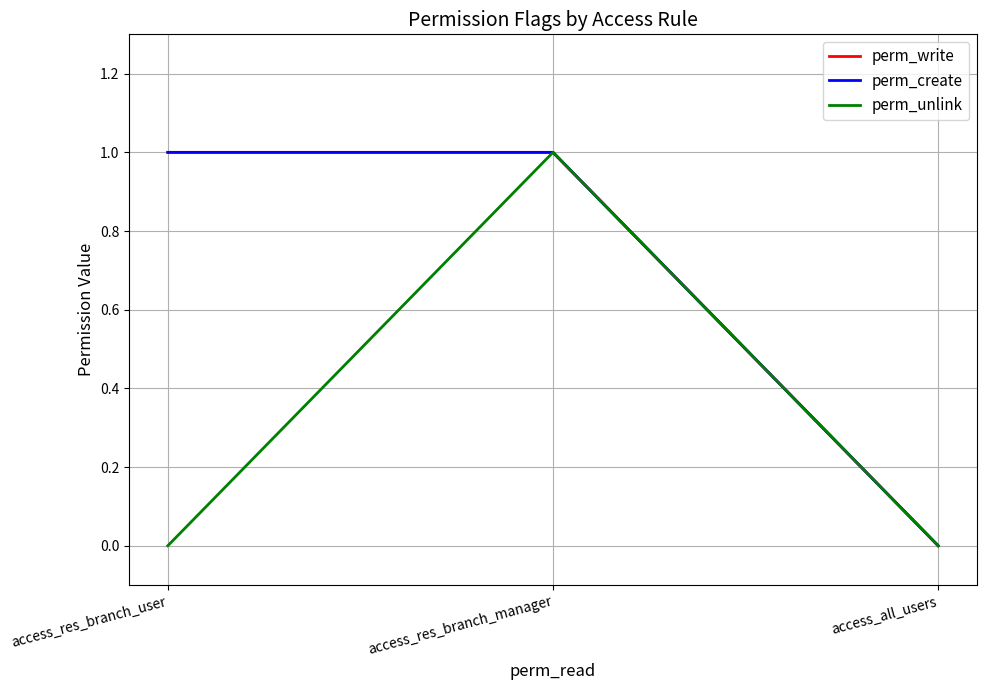

At which category is the sum across all series the highest?

access_res_branch_manager